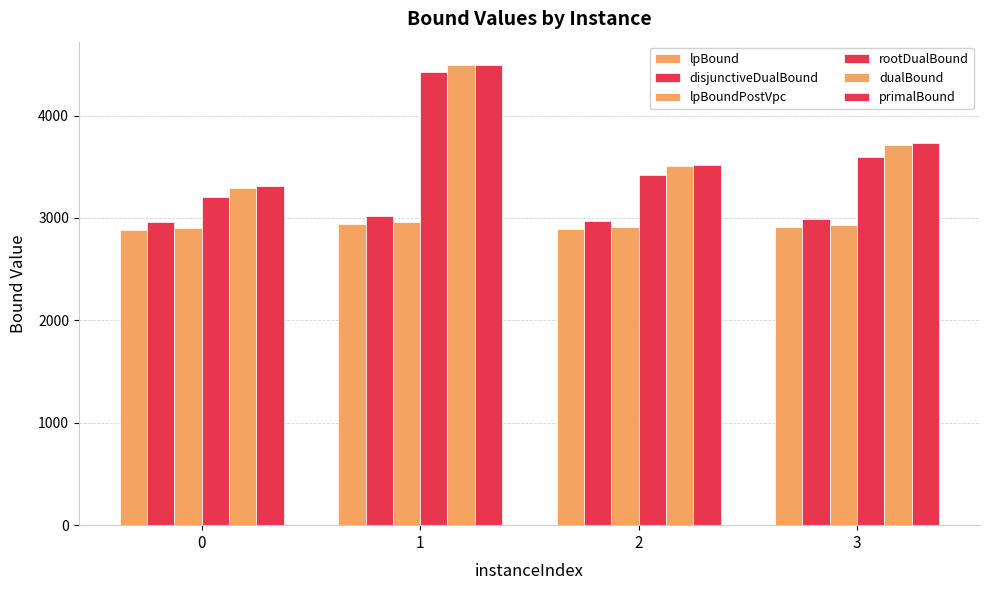

Reading left to right, list all the values displayed in this chart.

lpBound: 2879.1	2944.2	2891.1	2909.0
disjunctiveDualBound: 2956.9	3022.5	2969.1	2986.5
lpBoundPostVpc: 2905.9	2962.0	2915.9	2932.3
rootDualBound: 3204.6	4429.9	3416.0	3598.5
dualBound: 3296.1	4496.6	3505.9	3712.7
primalBound: 3311.2	4497.0	3516.7	3730.4